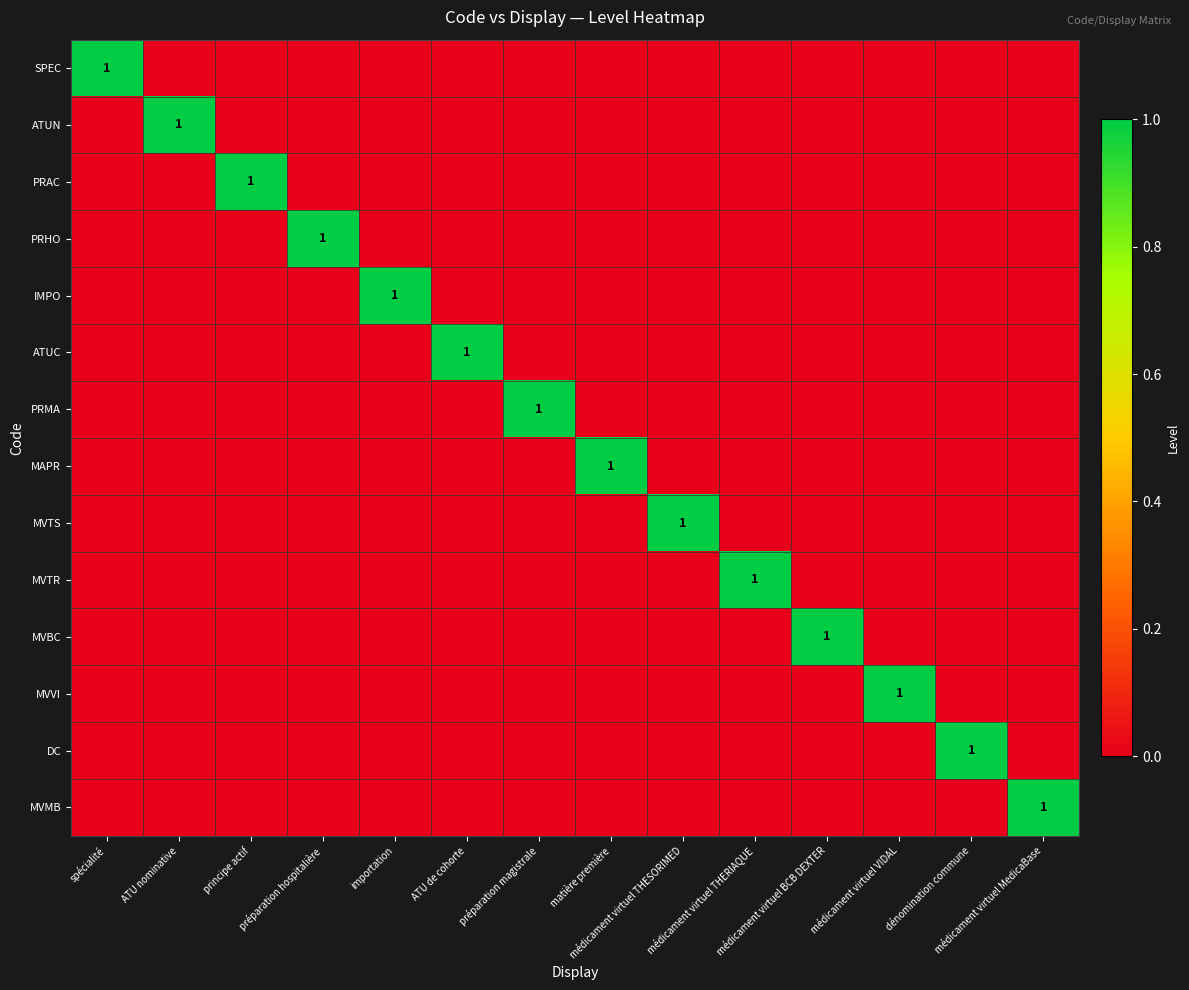

Which series has the largest total across all categories?

SPEC